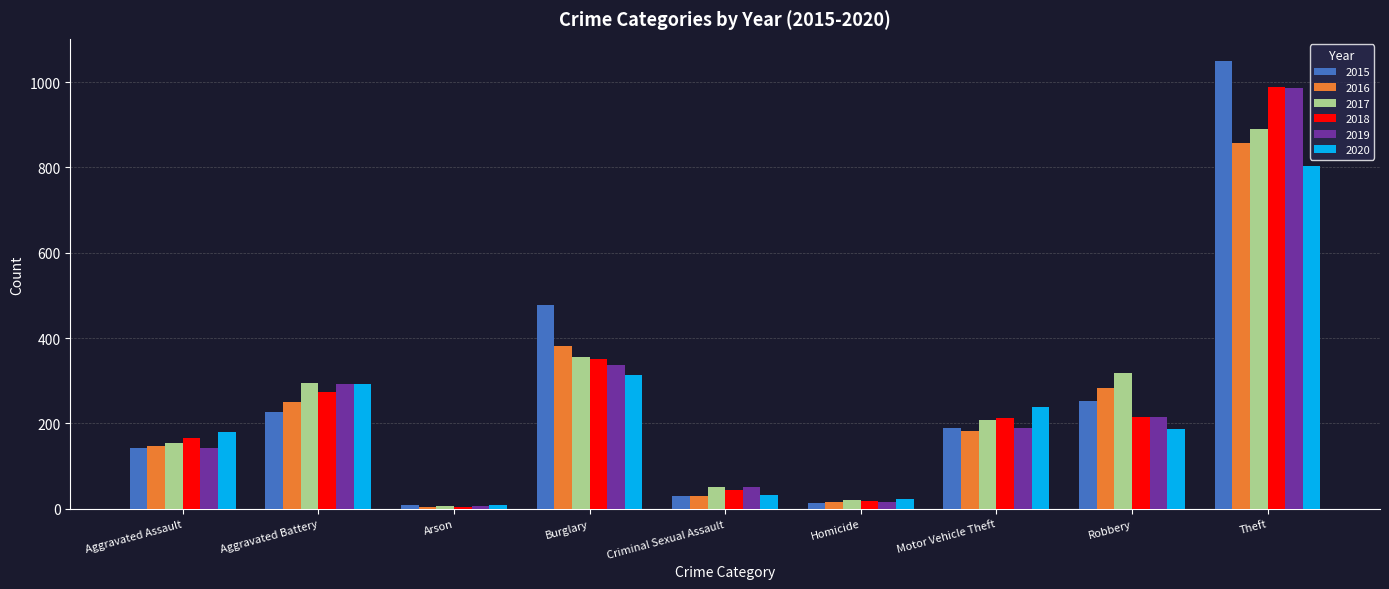

What is the difference between the 2015 values at Criminal Sexual Assault and Robbery?

223